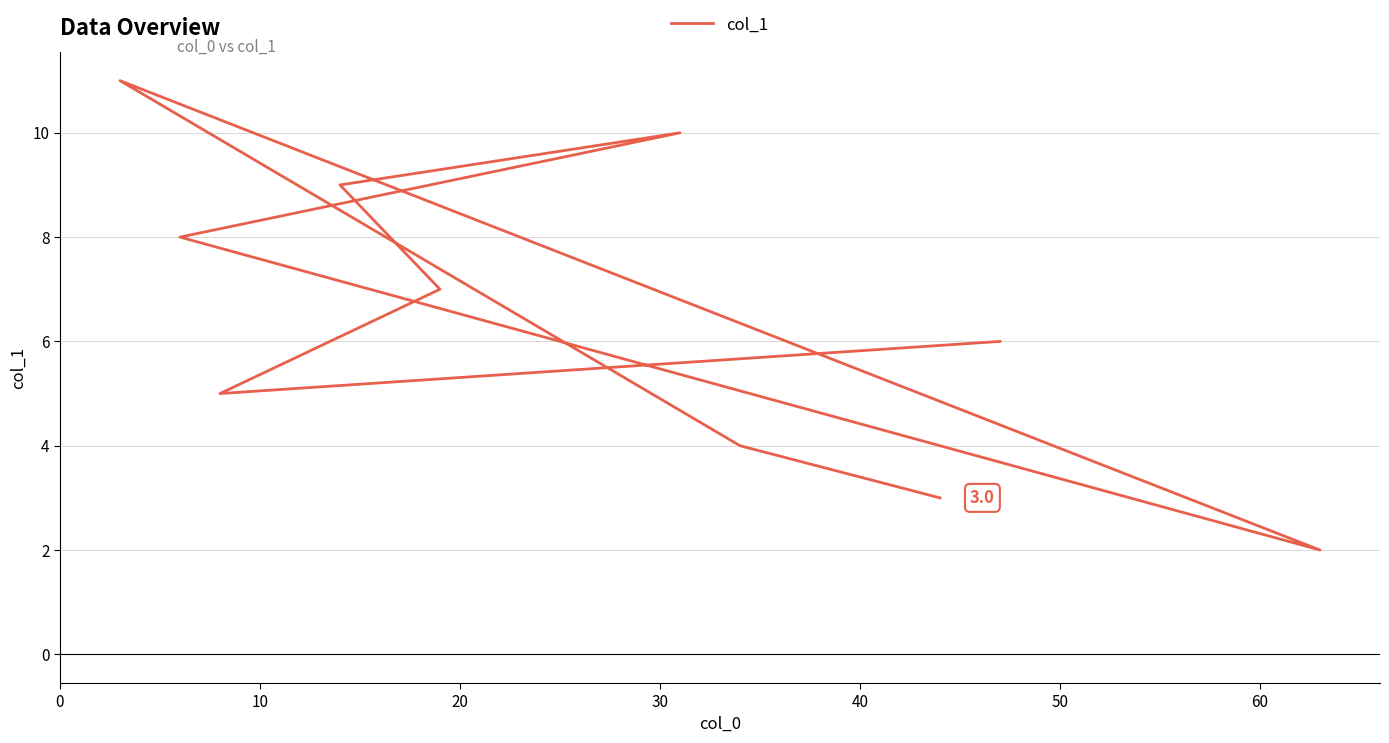

What is the maximum value shown in the chart?

11.0